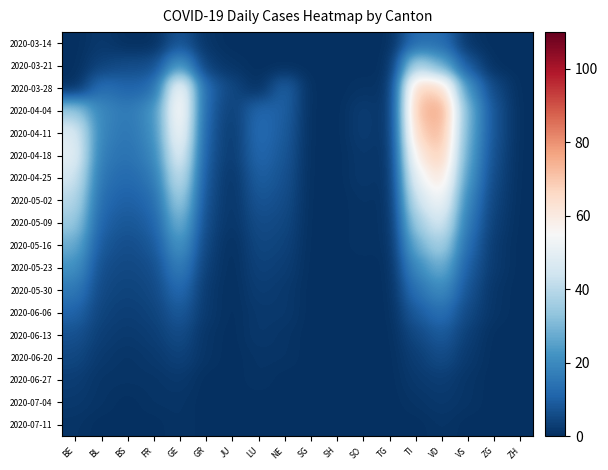

Rank the series at BL from lowest to highest value.

2020-07-11, 2020-06-27, 2020-07-04, 2020-03-14, 2020-06-20, 2020-06-13, 2020-03-21, 2020-06-06, 2020-05-30, 2020-05-23, 2020-05-16, 2020-05-09, 2020-05-02, 2020-03-28, 2020-04-25, 2020-04-18, 2020-04-11, 2020-04-04